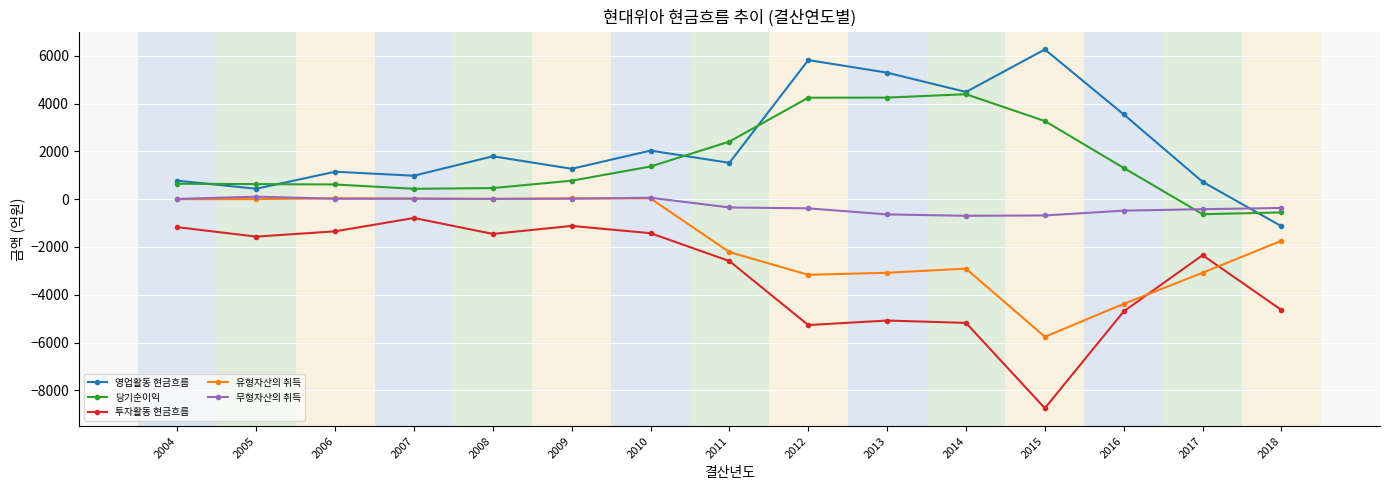

What is the minimum value shown in the chart?

-8749.6